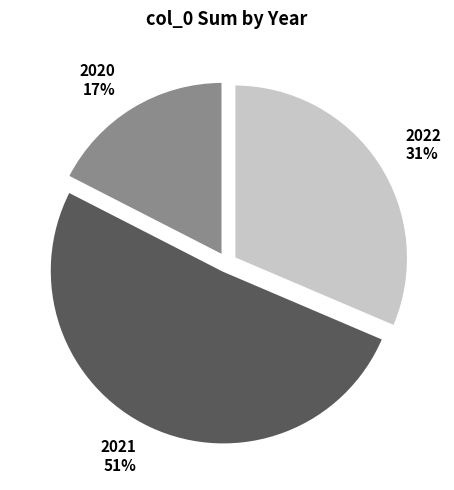

Count the number of slices in the pie.

3